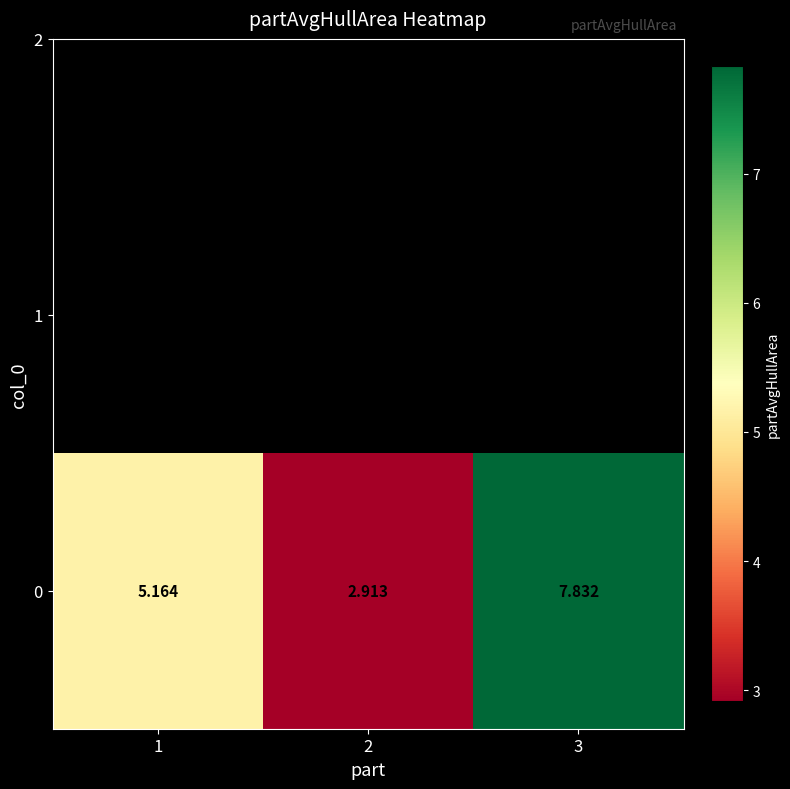

The value at 2 is 0.8. True or false?

False